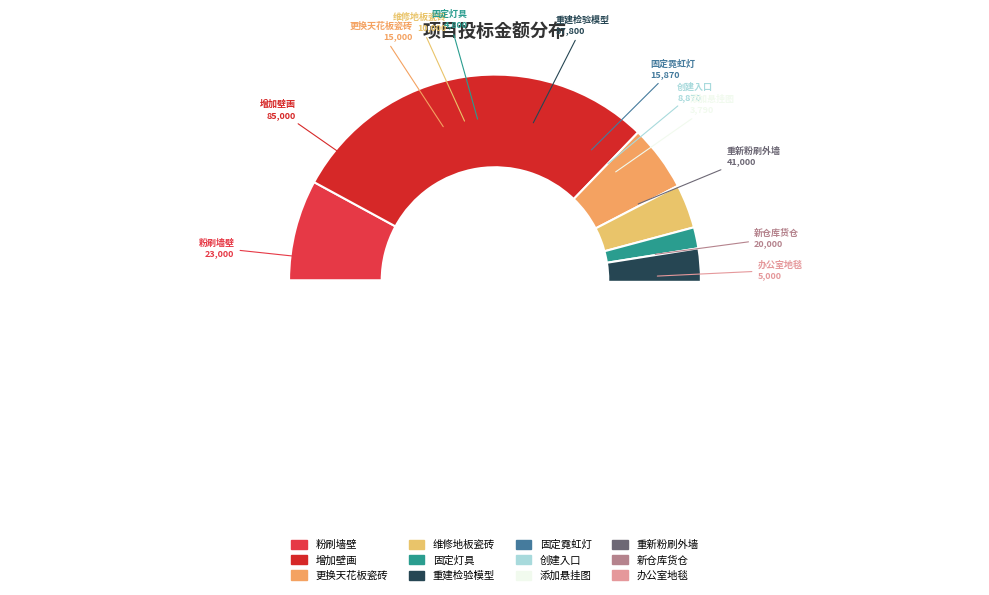

What is the ratio of the value at 固定霓虹灯 to the value at 新仓库货仓?

0.8